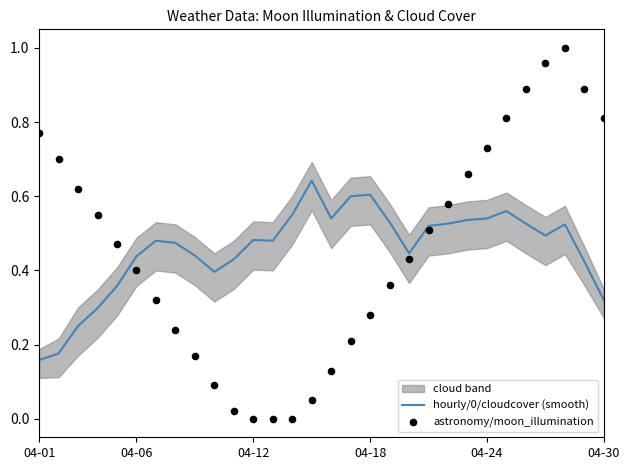

Which series has the largest total across all categories?

hourly/0/cloudcover (smooth)